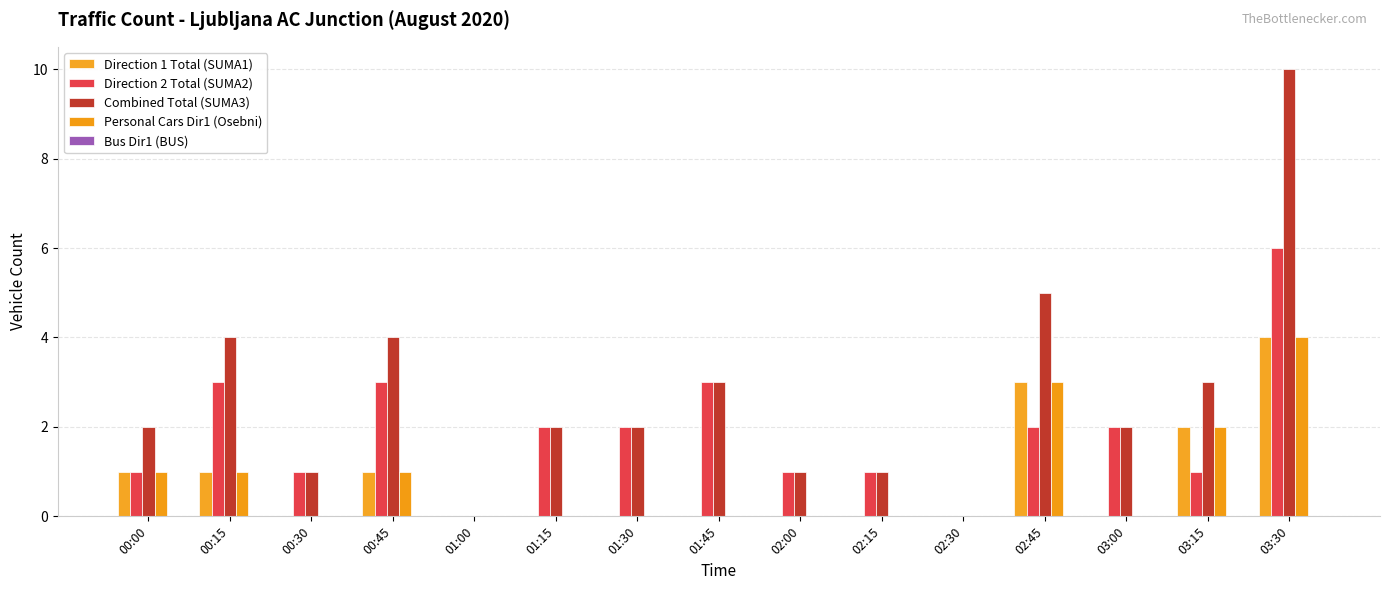

Which series has the widest spread of values?

Combined Total (SUMA3)